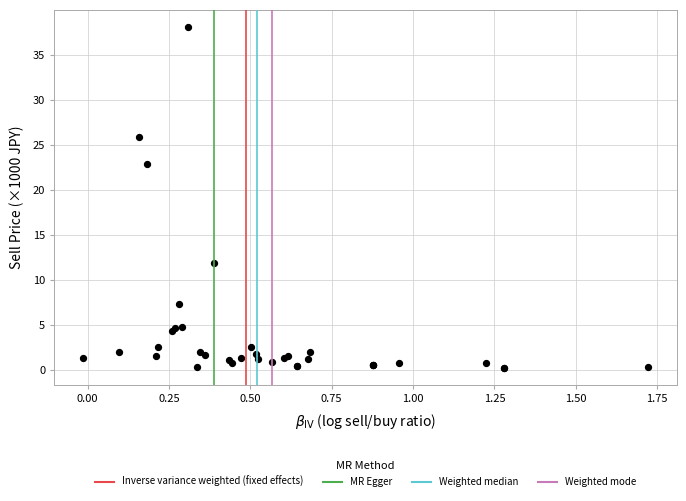

What Y value in the scatter plot is closest to 19?

22.8